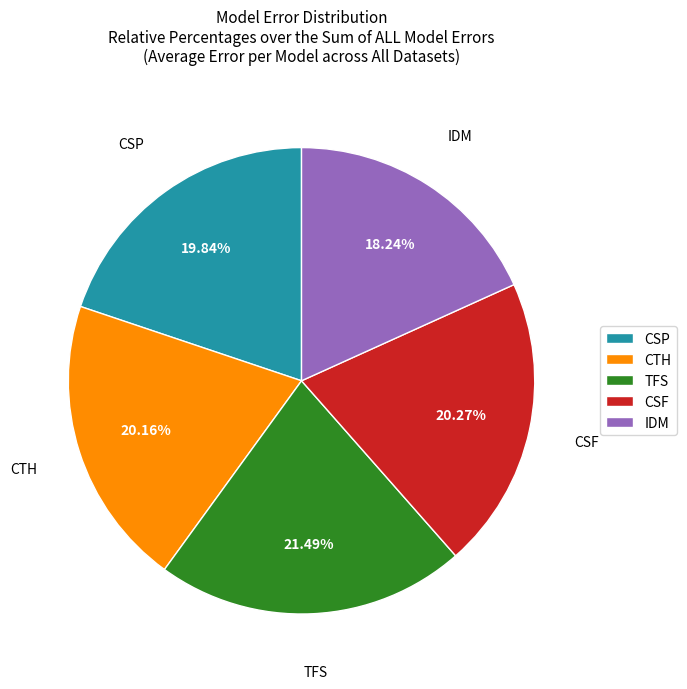

Approximately how many times larger is the value at CTH compared to TFS?

0.9